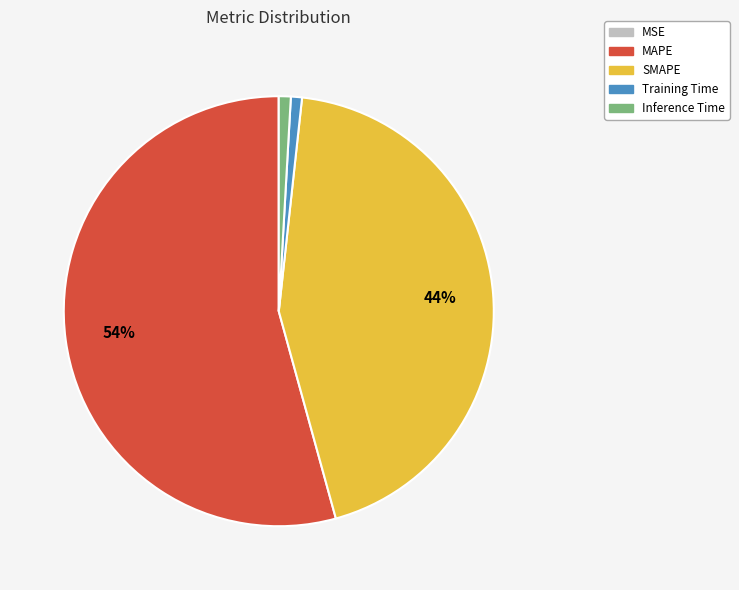

Which category has the biggest portion of the pie?

MAPE